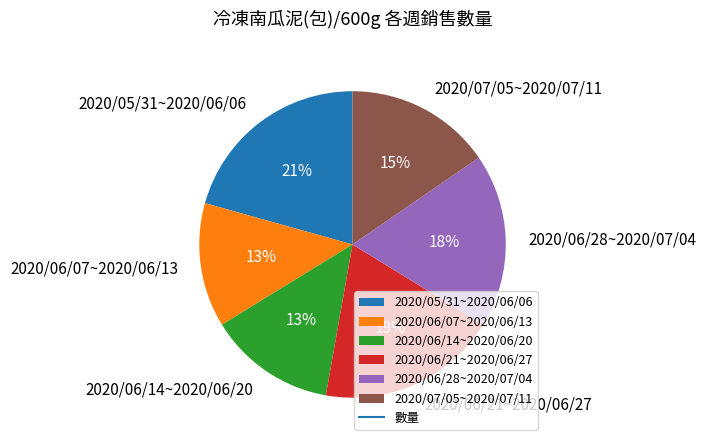

What percentage is the 2020/06/14~2020/06/20 slice, to the nearest percent?

13%